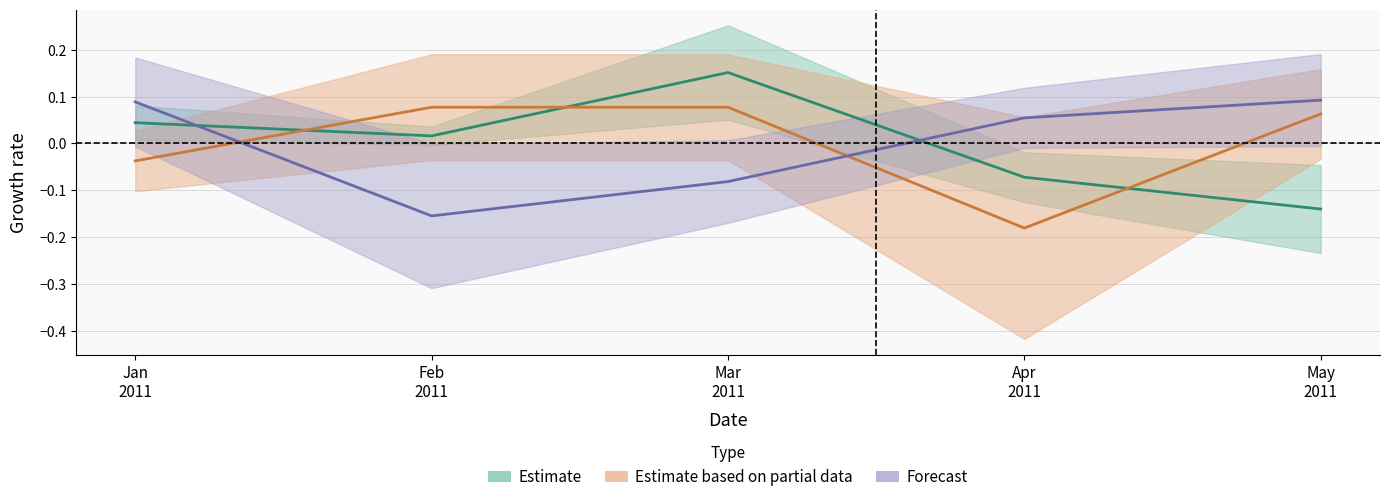

Is it true that email equals -0.1 at Apr 2011?

False